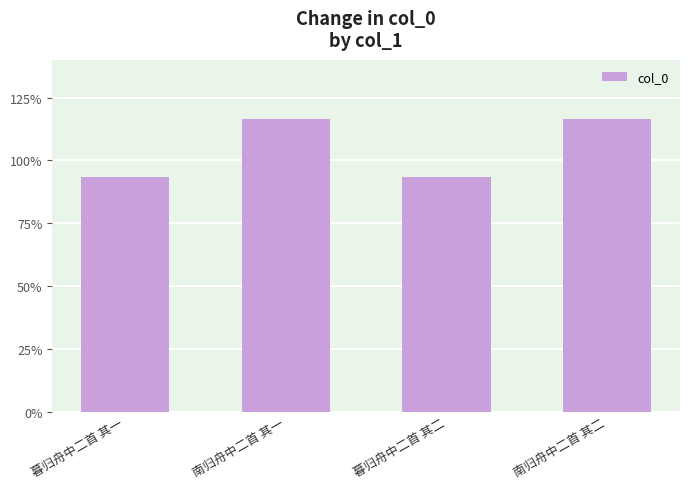

Between 南归舟中二首 其一 and 暮归舟中二首 其一, which is larger?

南归舟中二首 其一